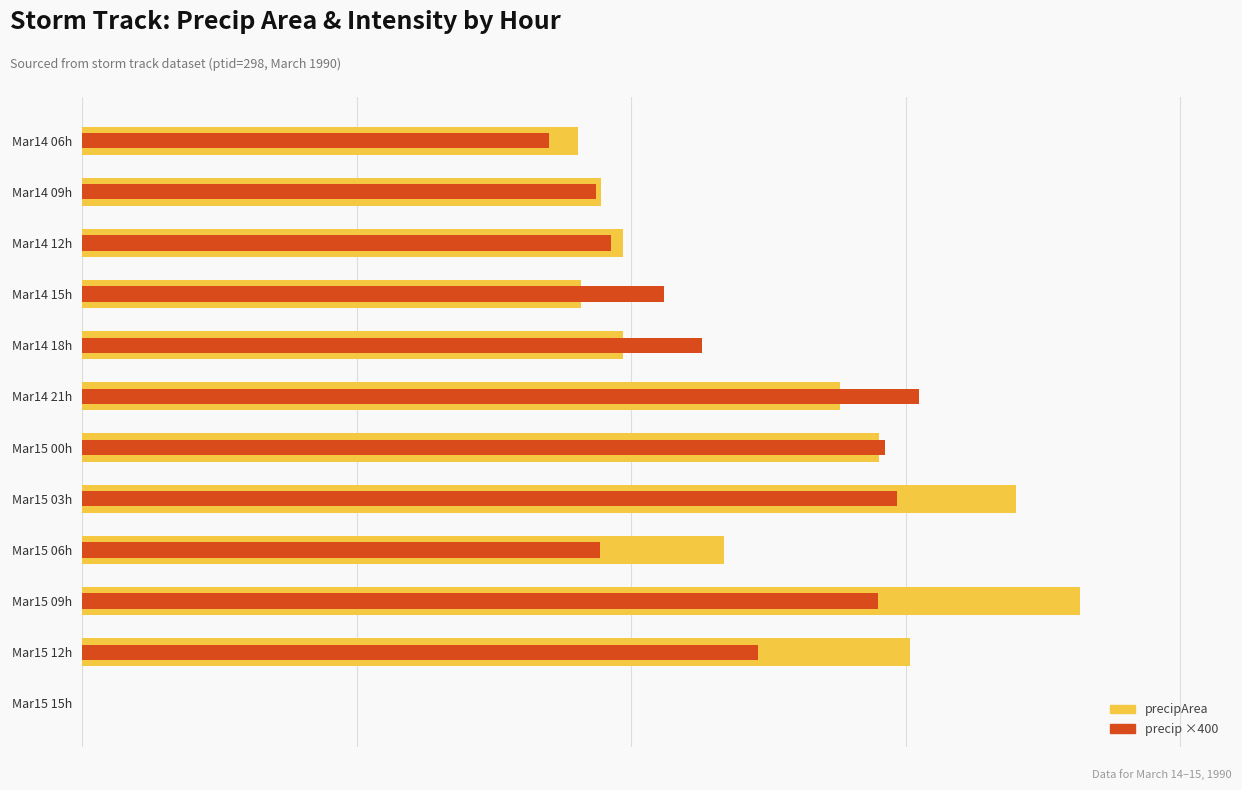

What is the sum of all precip×400 (Sell) values?

17239.8